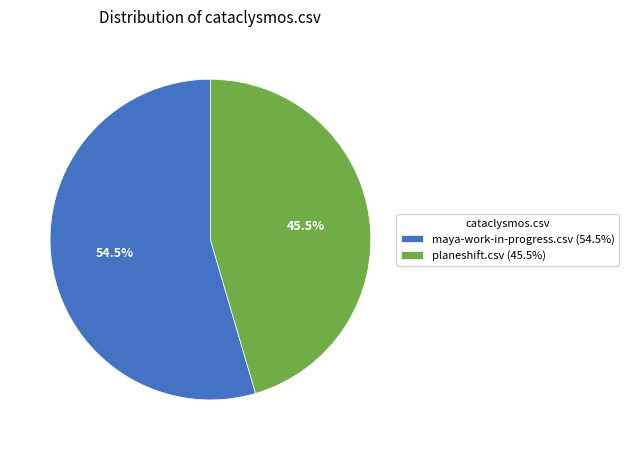

Which slice is the largest?

maya-work-in-progress.csv